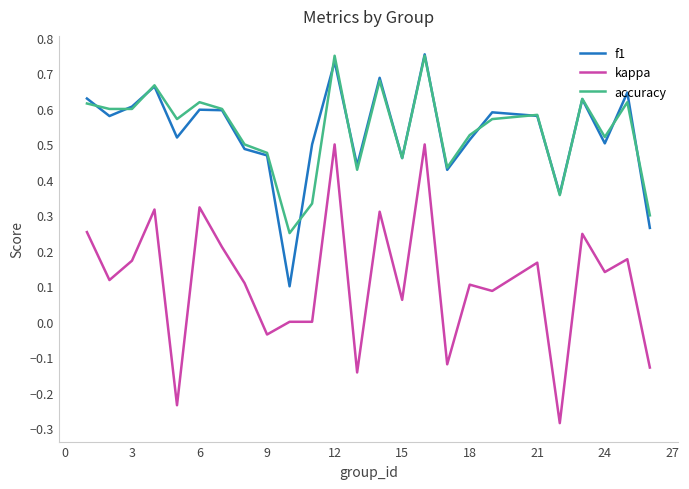

Which series has the largest range (max minus min)?

kappa